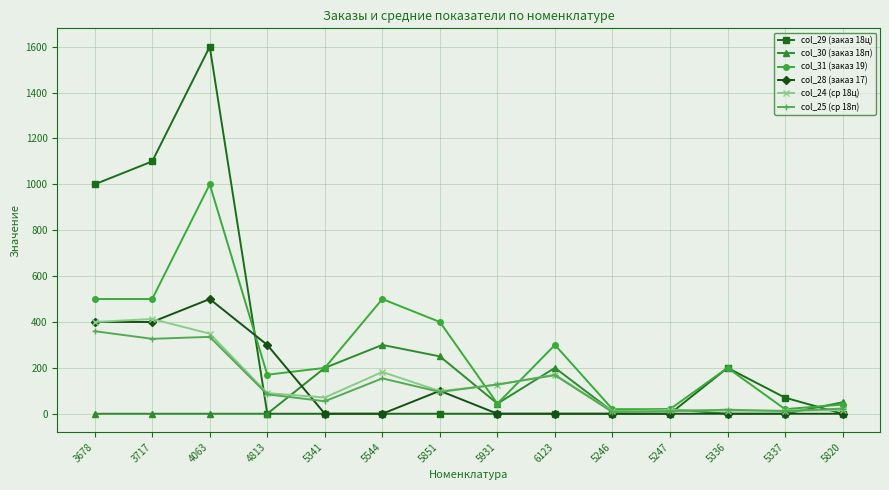

Where does the col_31 (заказ 19) series first go above 200?

3678